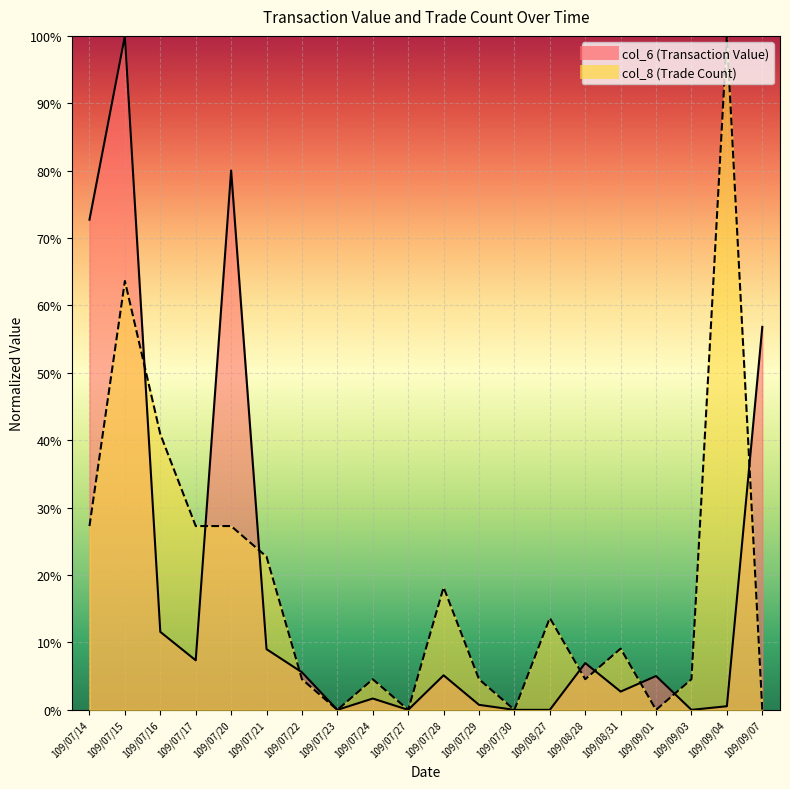

At which category does the chart reach its peak across all series?

109/07/15